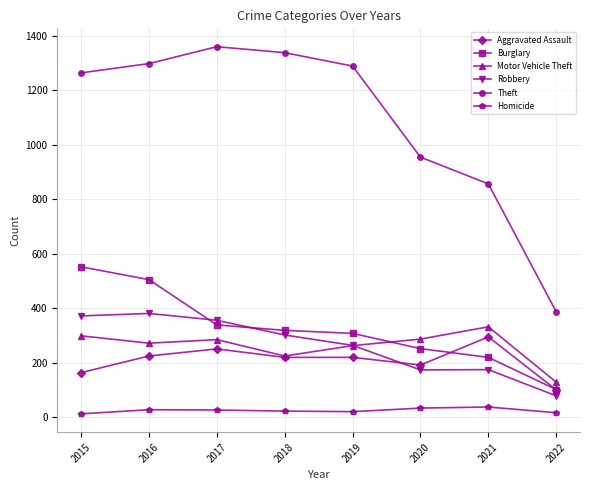

What is the minimum value for Robbery?

79